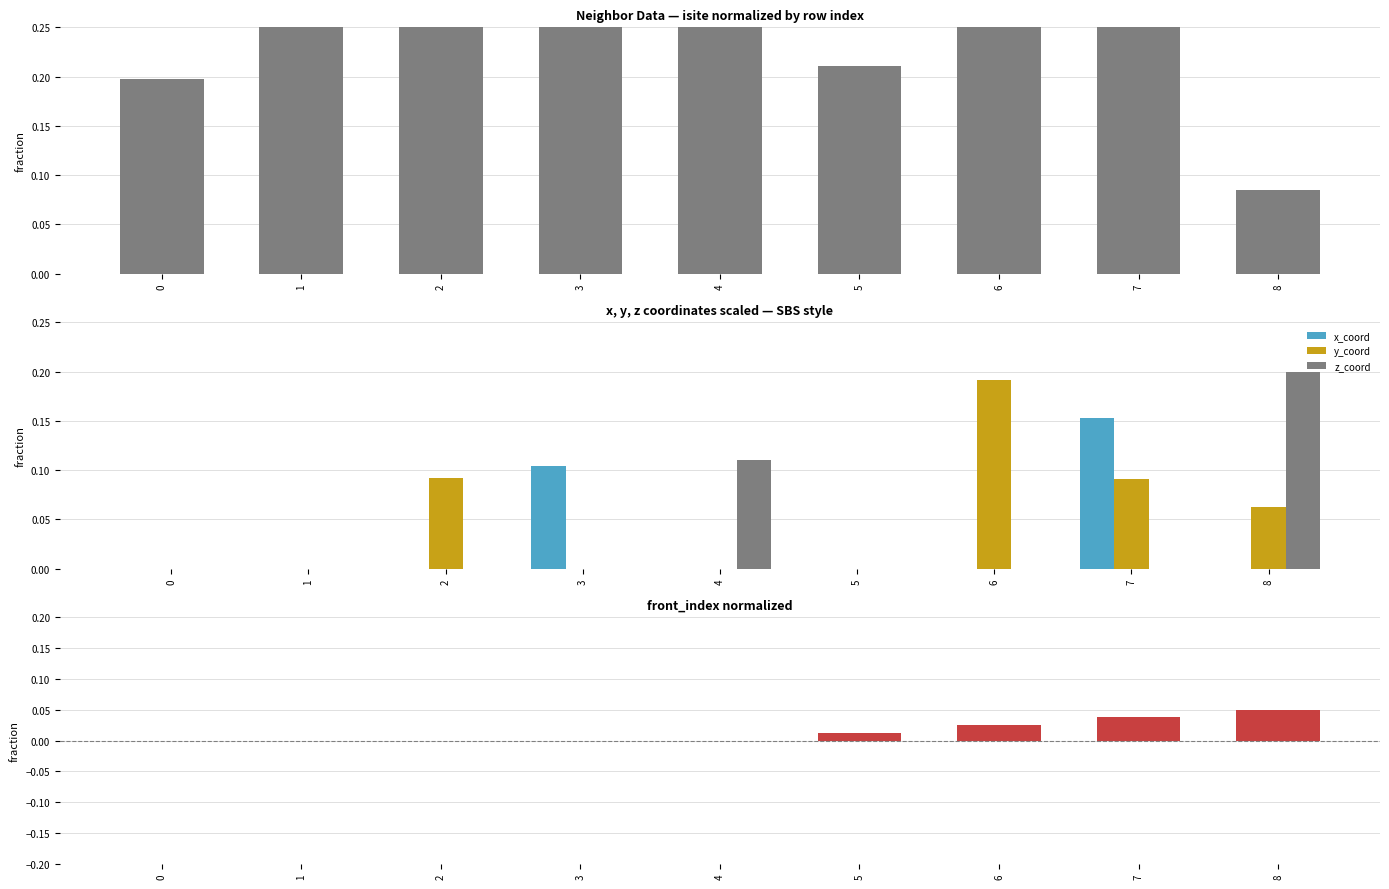

What is the difference between the maximum and minimum values in the isite series?

0.9